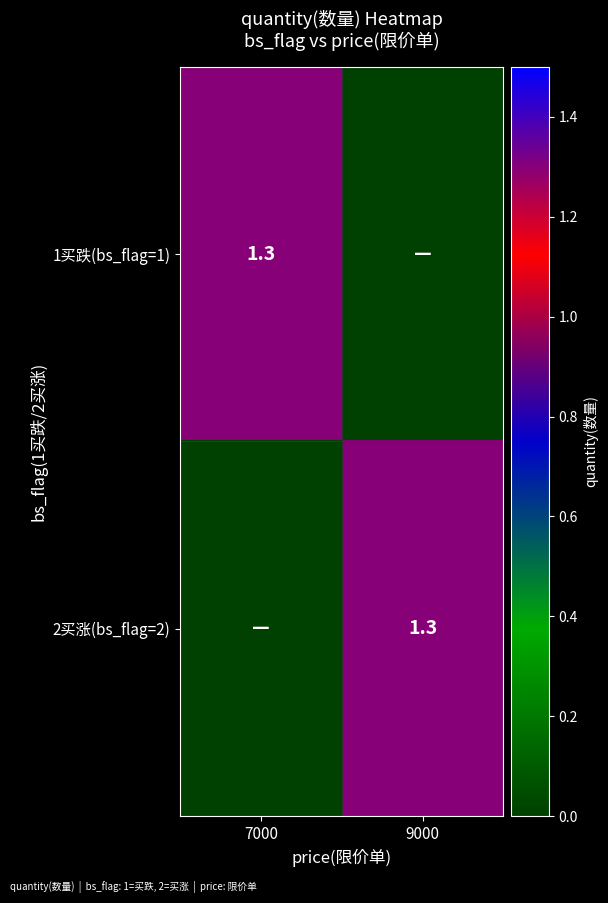

Is it true that 2买涨(bs_flag=2) equals 1.3 at 9000?

True